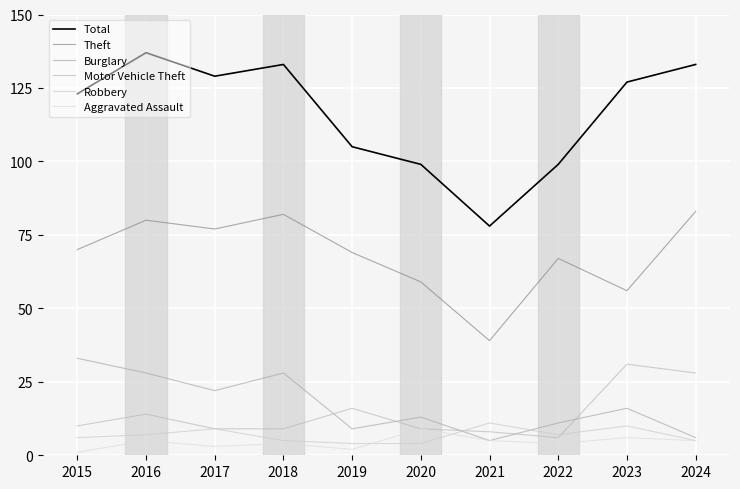

Reading right to left, what are all the values shown in this chart?

Total: 133	127	99	78	99	105	133	129	137	123
Theft: 83	56	67	39	59	69	82	77	80	70
Burglary: 6	16	11	5	13	9	28	22	28	33
Motor Vehicle Theft: 28	31	6	8	9	16	9	9	14	10
Robbery: 5	10	7	11	4	4	5	9	7	6
Aggravated Assault: 5	6	4	5	9	2	4	3	5	1